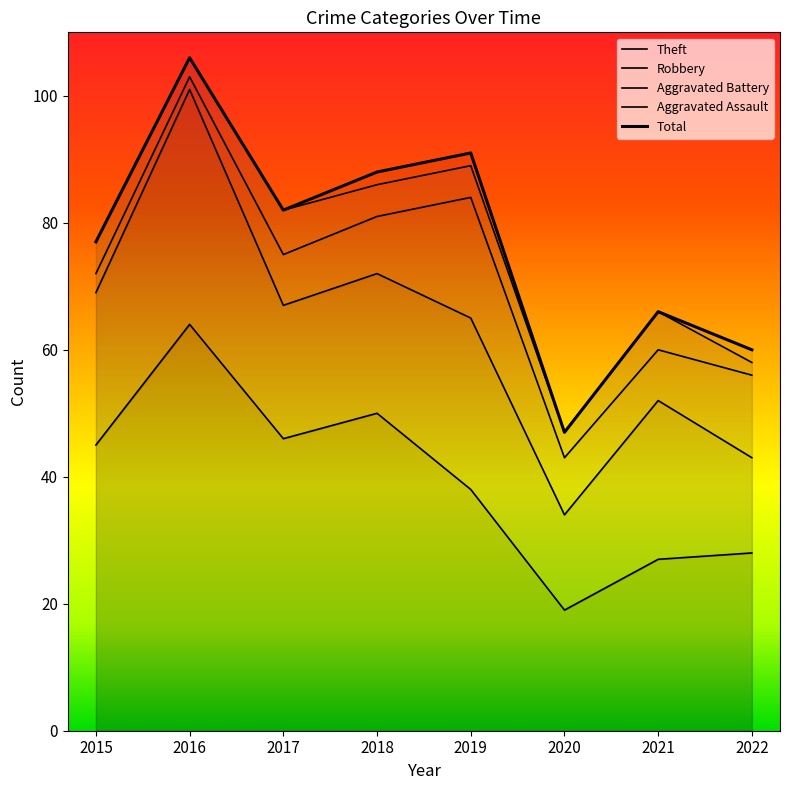

True or false: Theft and Aggravated Assault cross at least once.

False